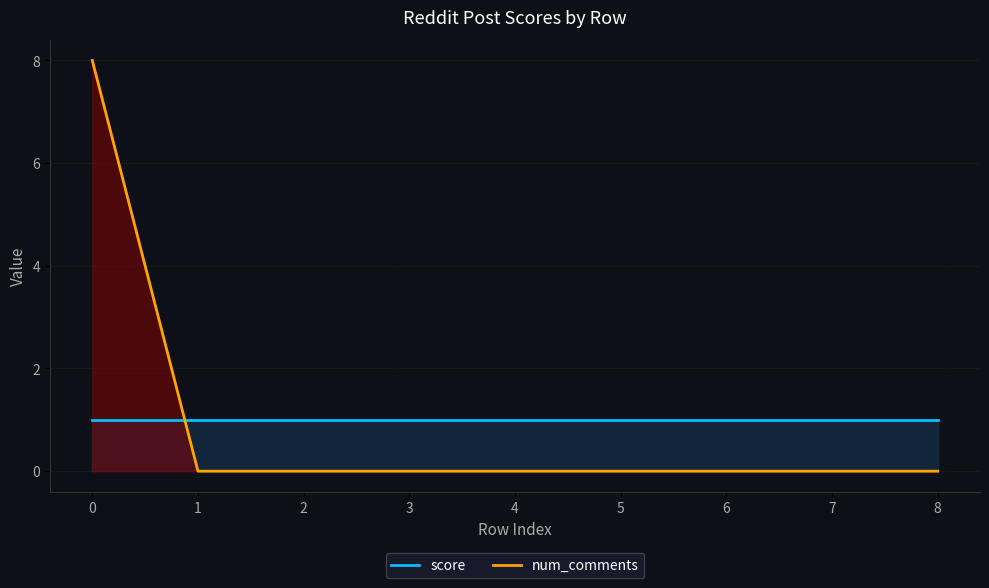

Reading left to right, transcribe all the data shown in this chart.

score: 0=1	1=1	2=1	3=1	4=1	5=1	6=1	7=1	8=1
num_comments: 0=8	1=0	2=0	3=0	4=0	5=0	6=0	7=0	8=0